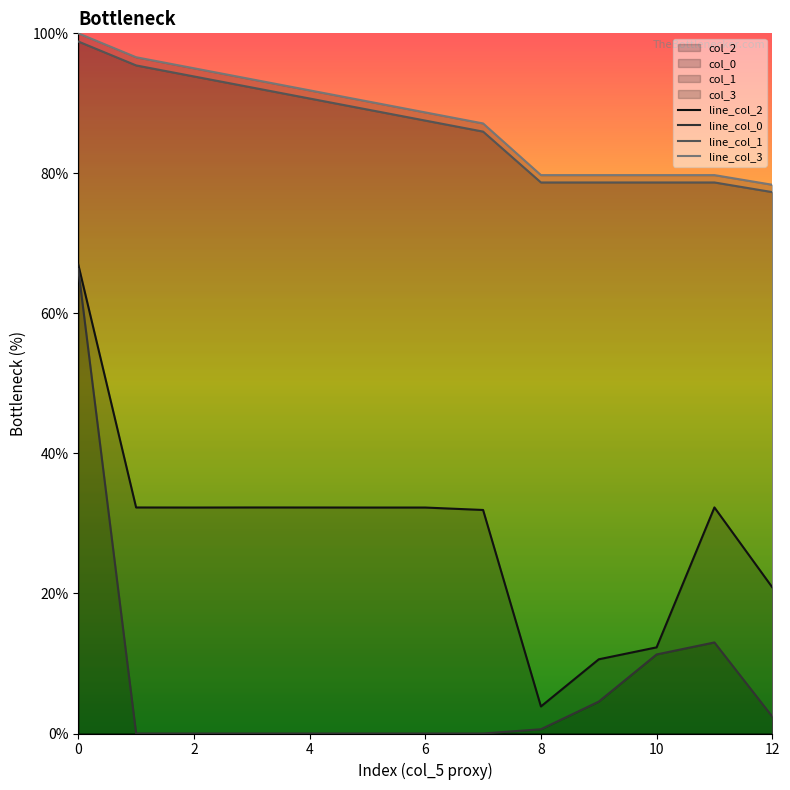

The value of line_col_3 at 8 is 79.8. True or false?

True